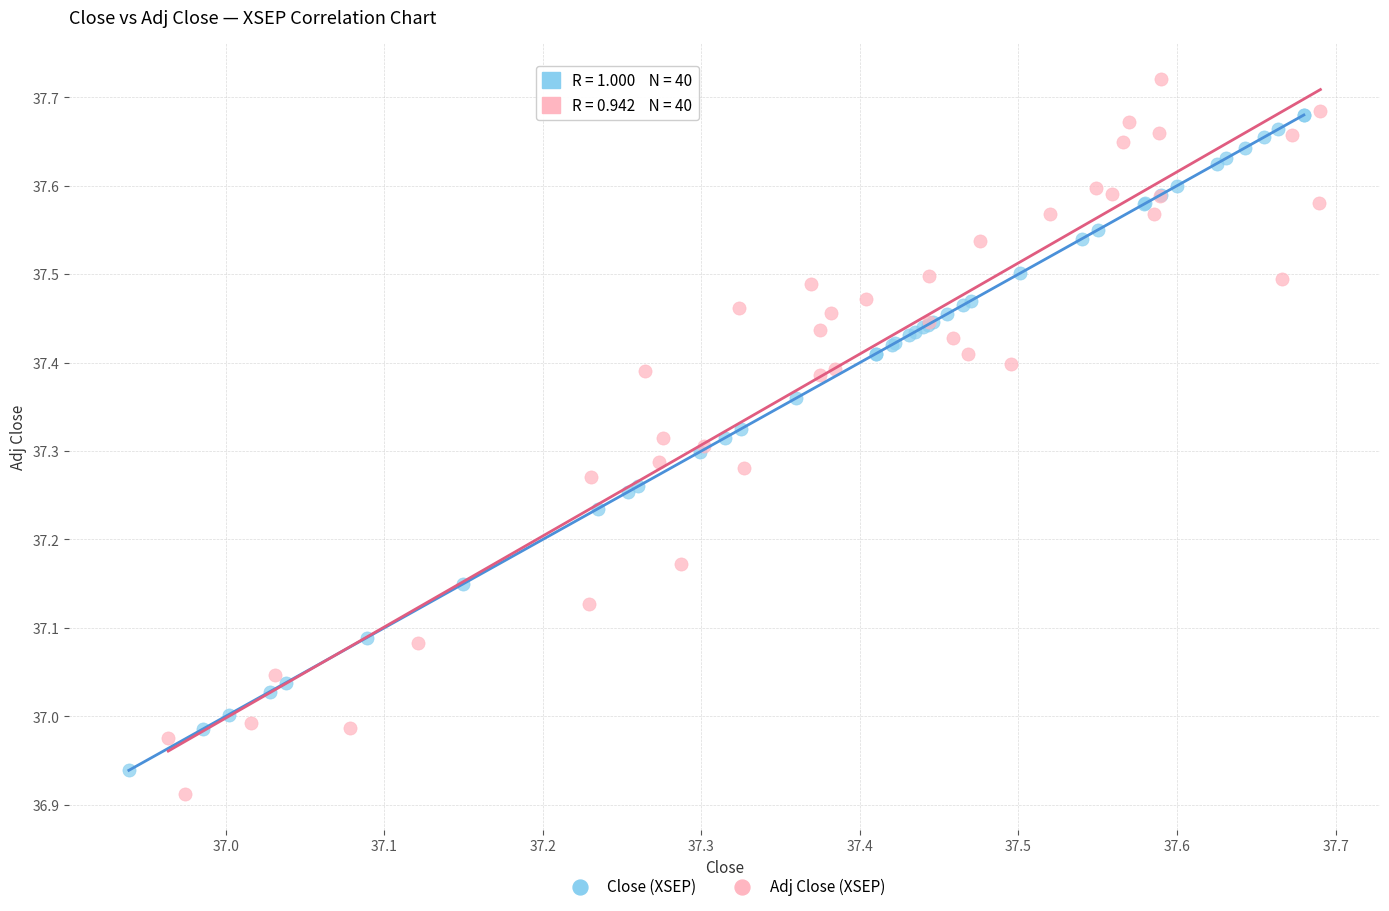

Which series has the widest spread of Y values?

Adj Close (XSEP)